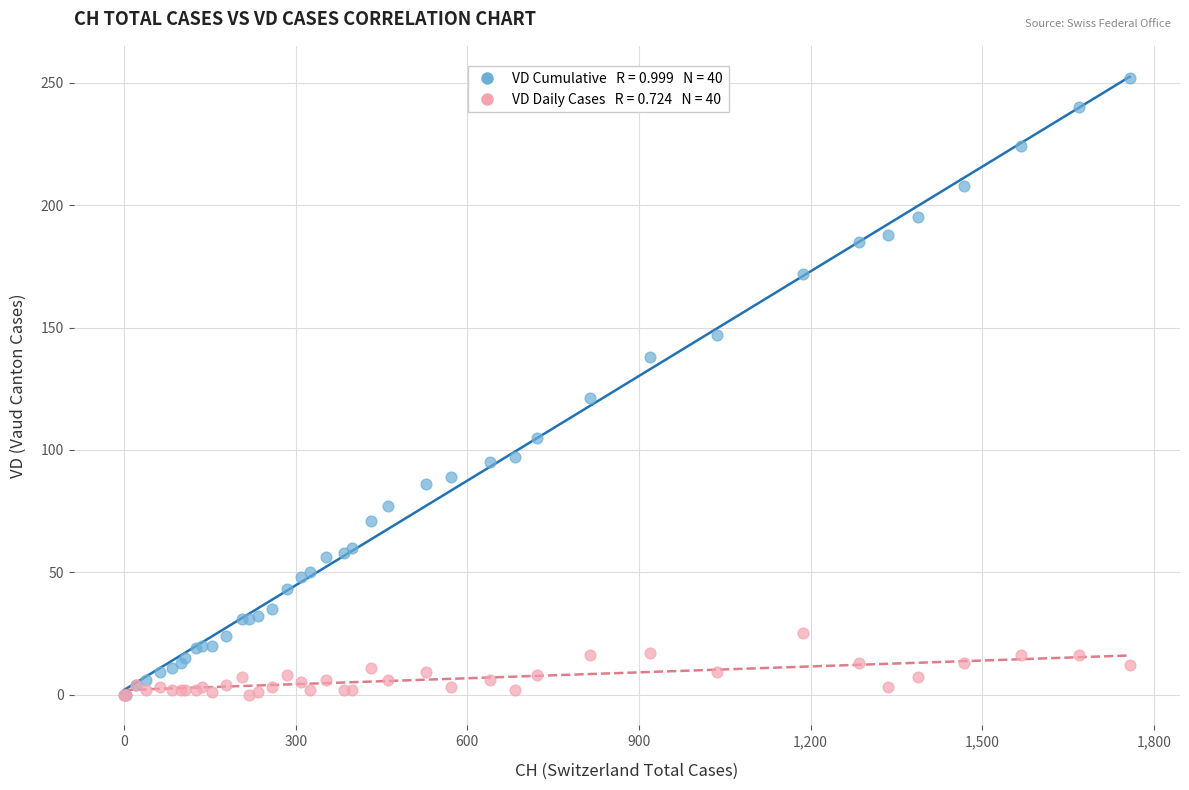

Across all series, what Y value is closest to 126?

121